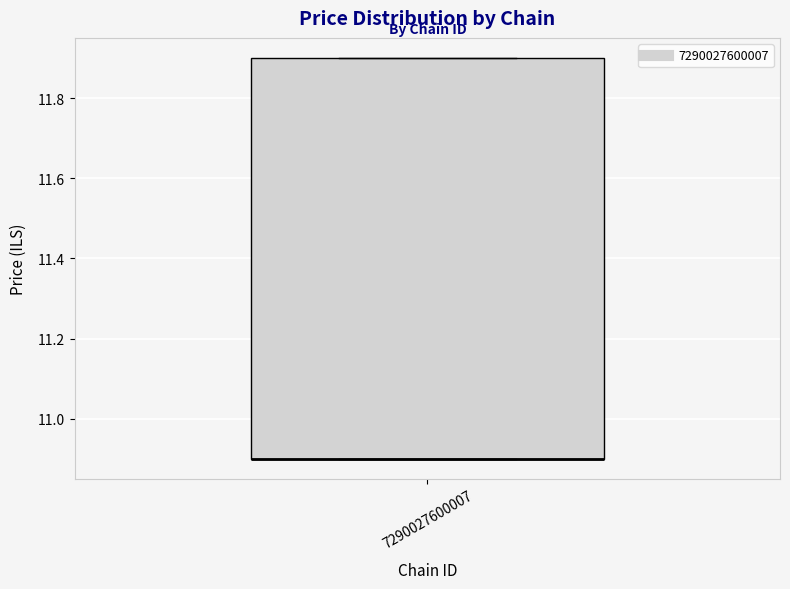

Where is the lower edge of the box at x = 7290027600007 on the y-axis? The values are not printed on the chart, so give them approximately, as read against the axis.

10.9